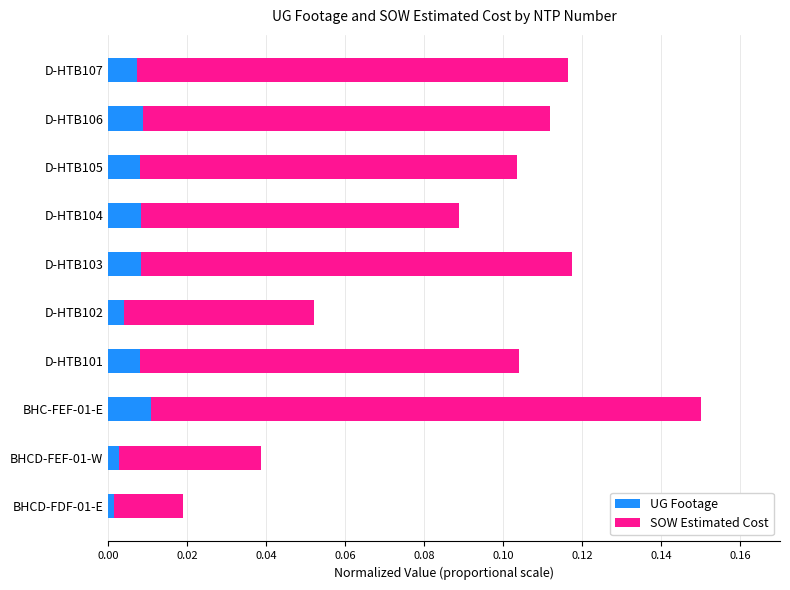

The UG Footage series shows 0.0 at BHCD-FEF-01-W. True or false?

True